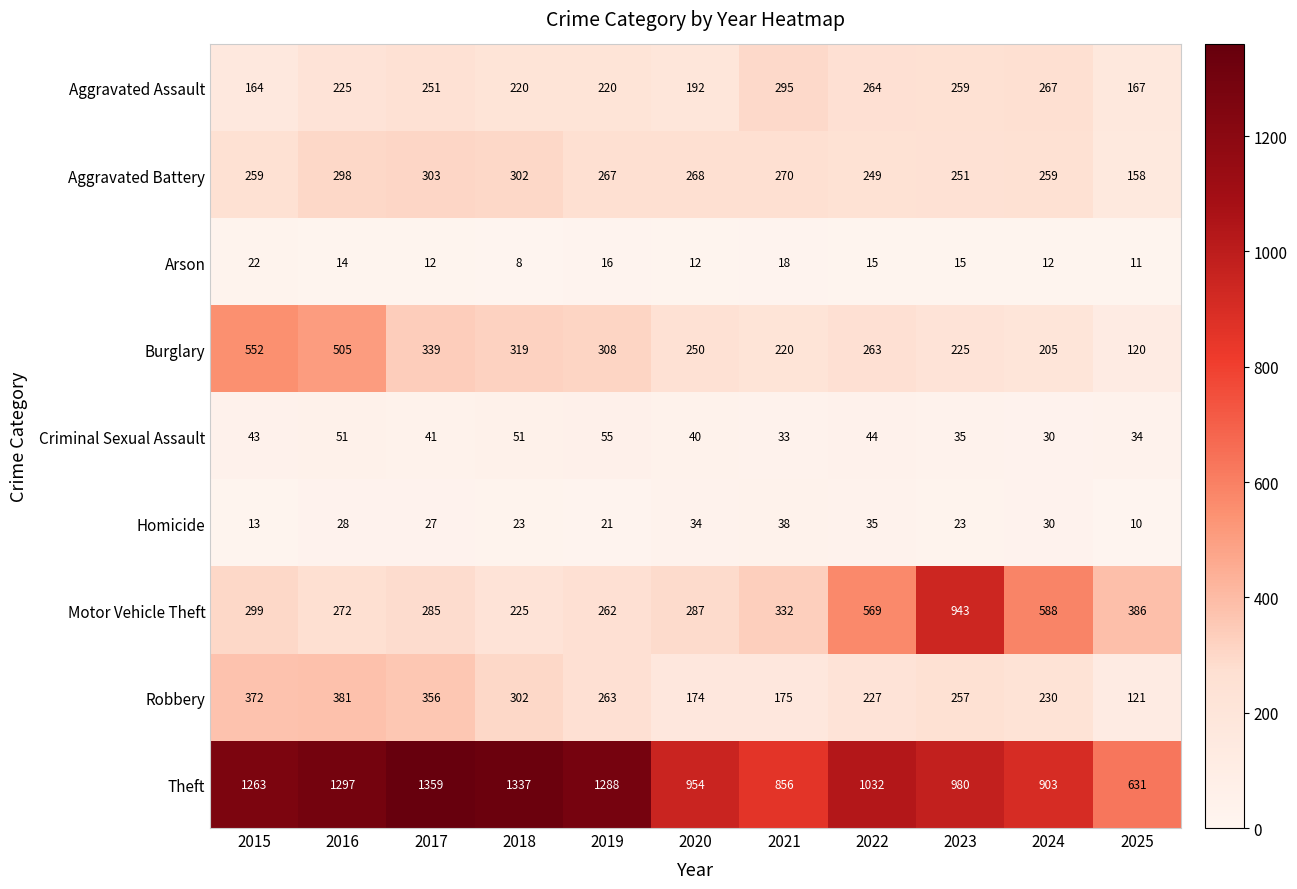

What is the spread (max minus min) of values at 2016?

1283